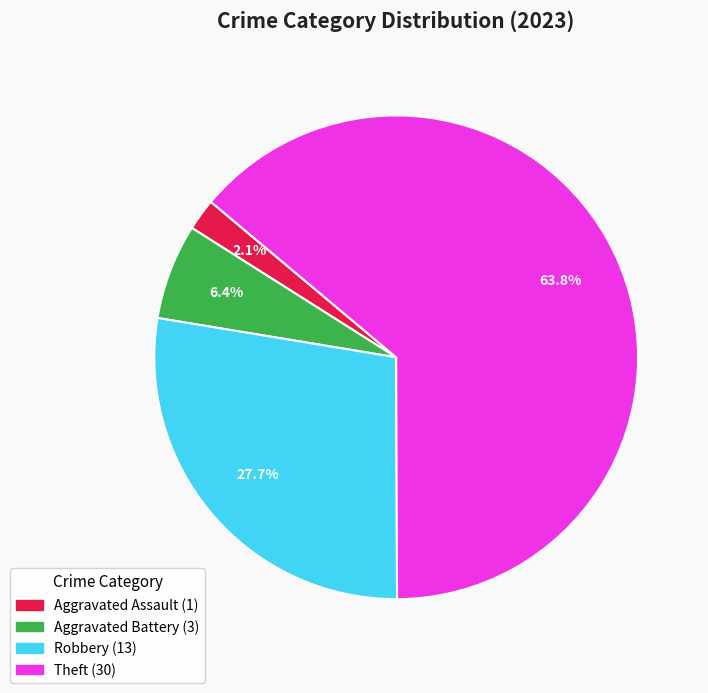

Is there any slice that represents more than half of the pie?

Yes